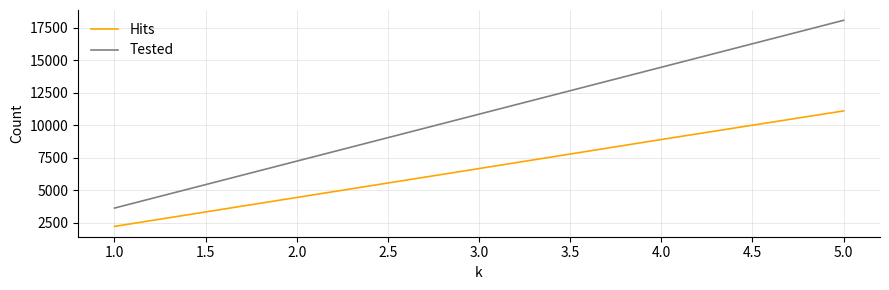

Which category has the highest value in the Hits series?

5.0